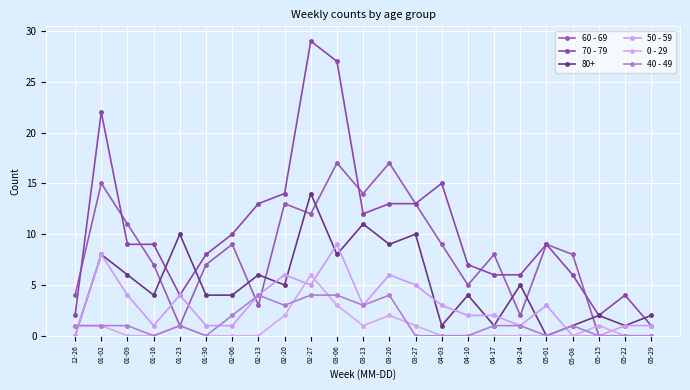

At which category does 60 - 69 reach its first local peak?

01-02